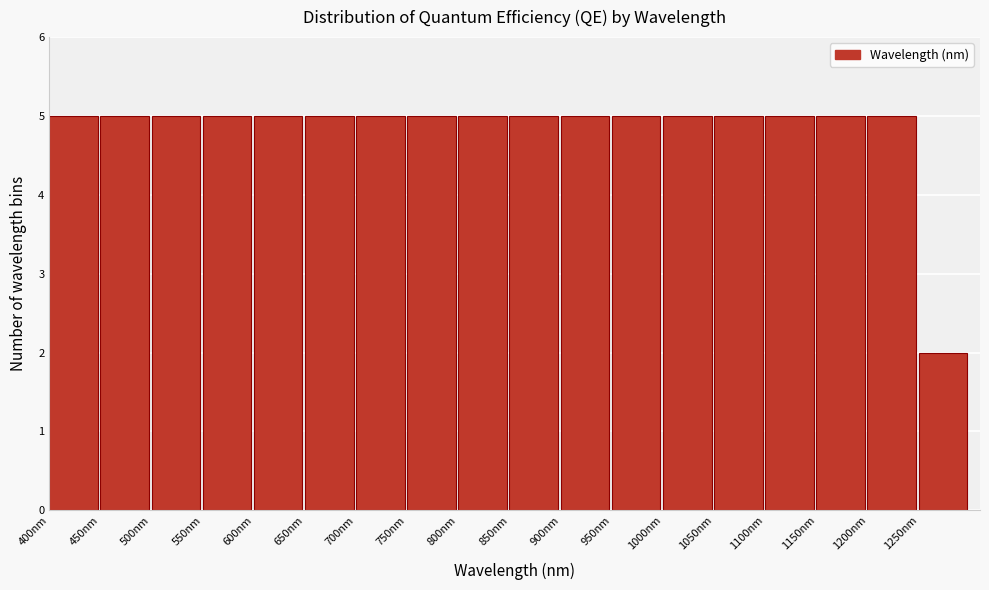

Reading left to right, transcribe this chart: for each bar, give the range it covers on the x-axis and its height. The values are not printed on the chart, so give them approximately, as read against the axis.

400 to 450: 5
450 to 500: 5
500 to 550: 5
550 to 600: 5
600 to 650: 5
650 to 700: 5
700 to 750: 5
750 to 800: 5
800 to 850: 5
850 to 900: 5
900 to 950: 5
950 to 1000: 5
1000 to 1050: 5
1050 to 1100: 5
1100 to 1150: 5
1150 to 1200: 5
1200 to 1250: 5
1250 to 1300: 2